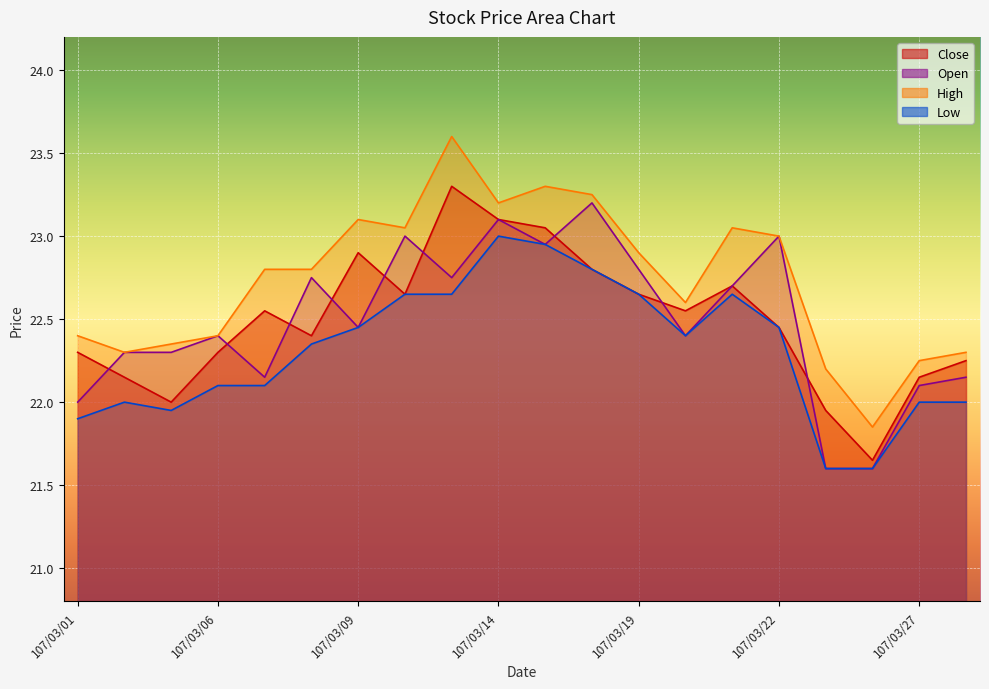

At how many categories does at least one series exceed 21?

20